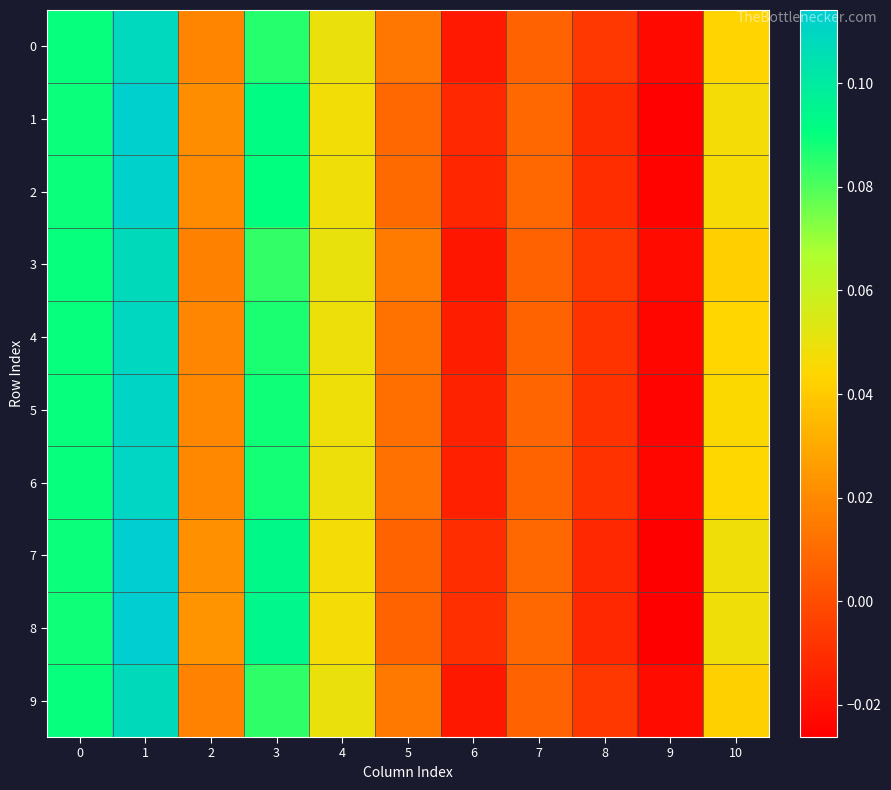

What is the total value across all series at 9?

-0.2